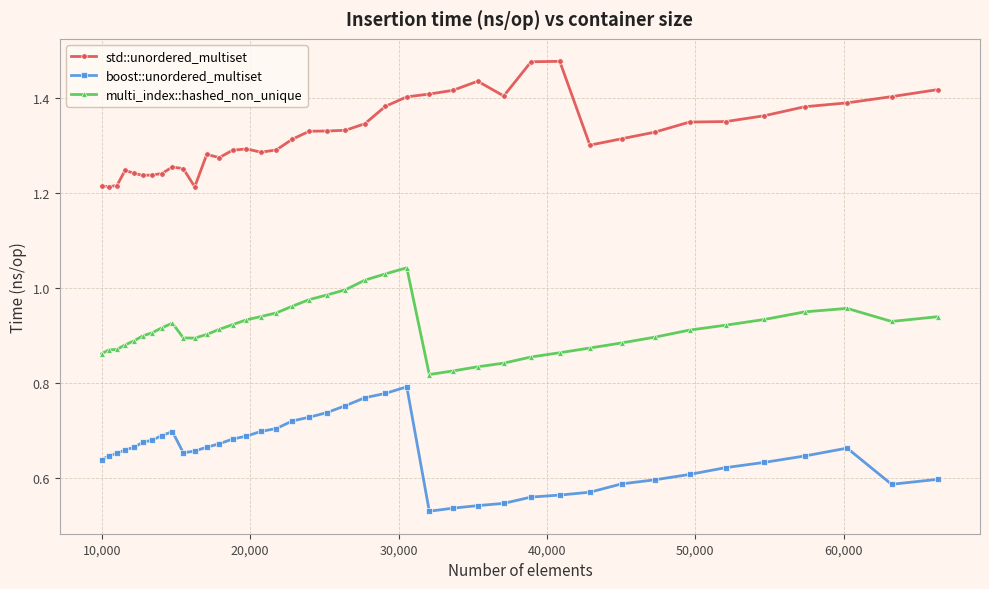

What is the difference between the second highest and second lowest values in the boost::unordered_multiset series?

0.2